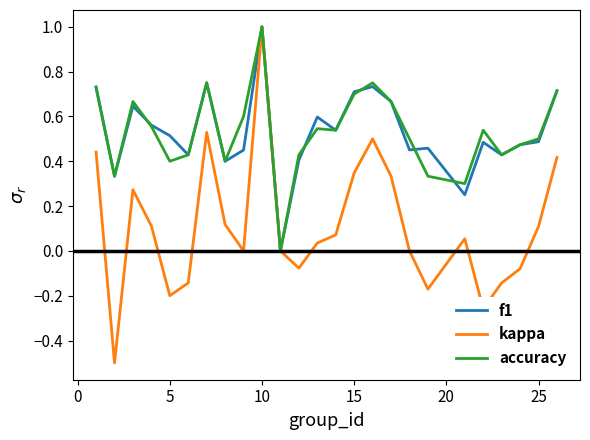

Which series has the largest range (max minus min)?

kappa